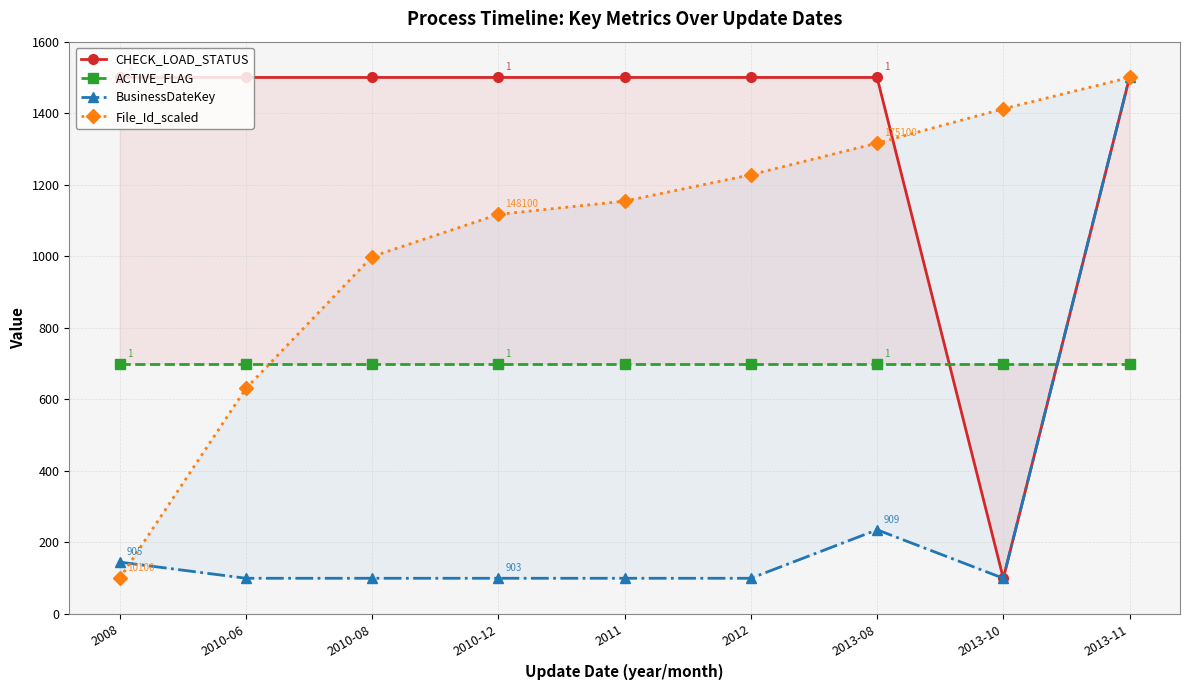

Count the number of categories in the chart.

9